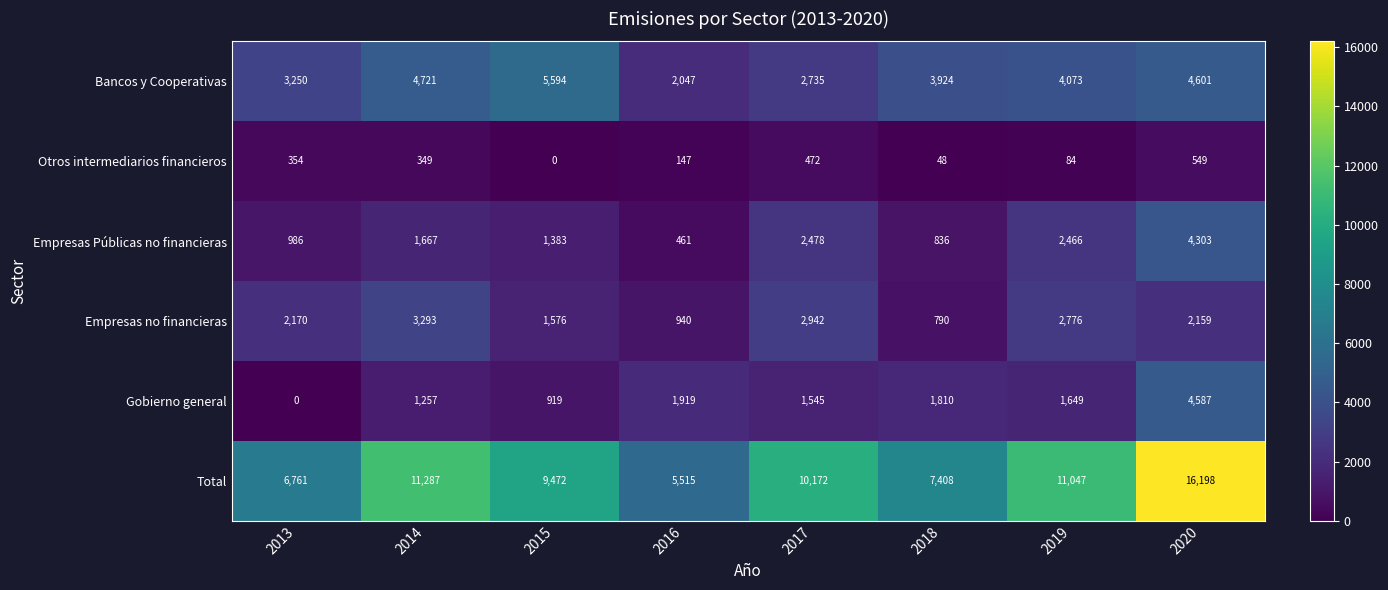

Which category has the highest value in the Otros intermediarios financieros series?

2020